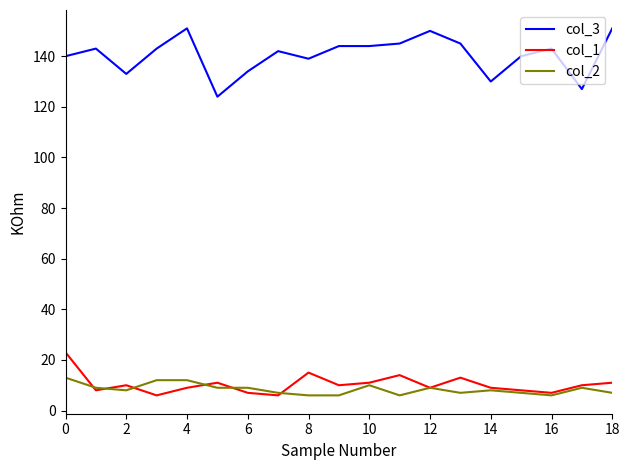

What is the maximum value shown in the chart?

151